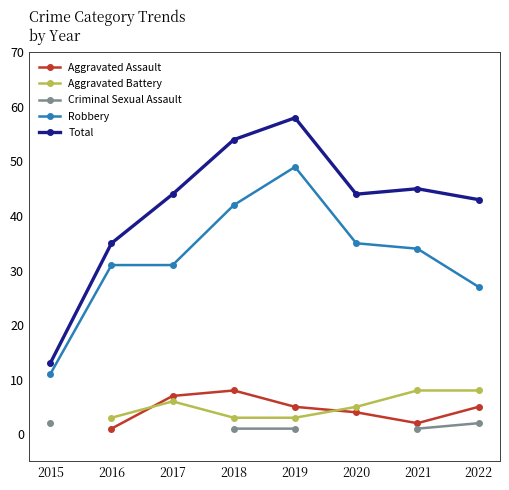

What value does the Robbery series have at 2018?

42.0